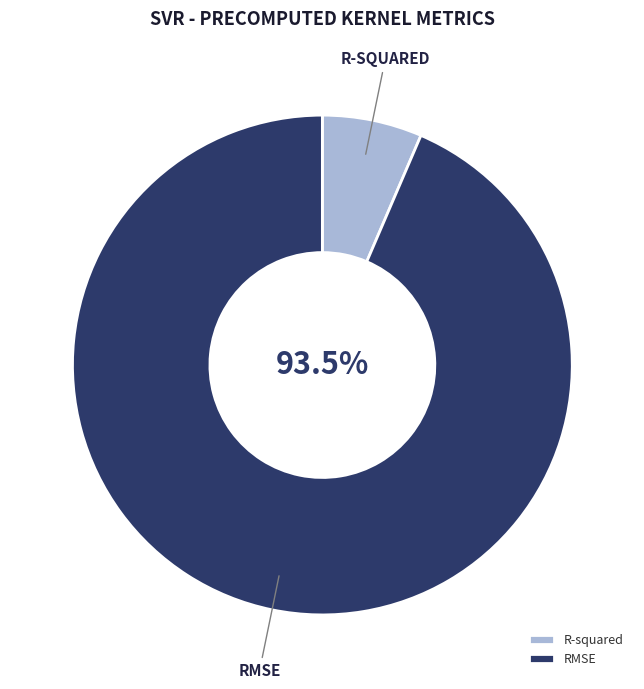

Rank the categories by value from lowest to highest.

R-squared, RMSE